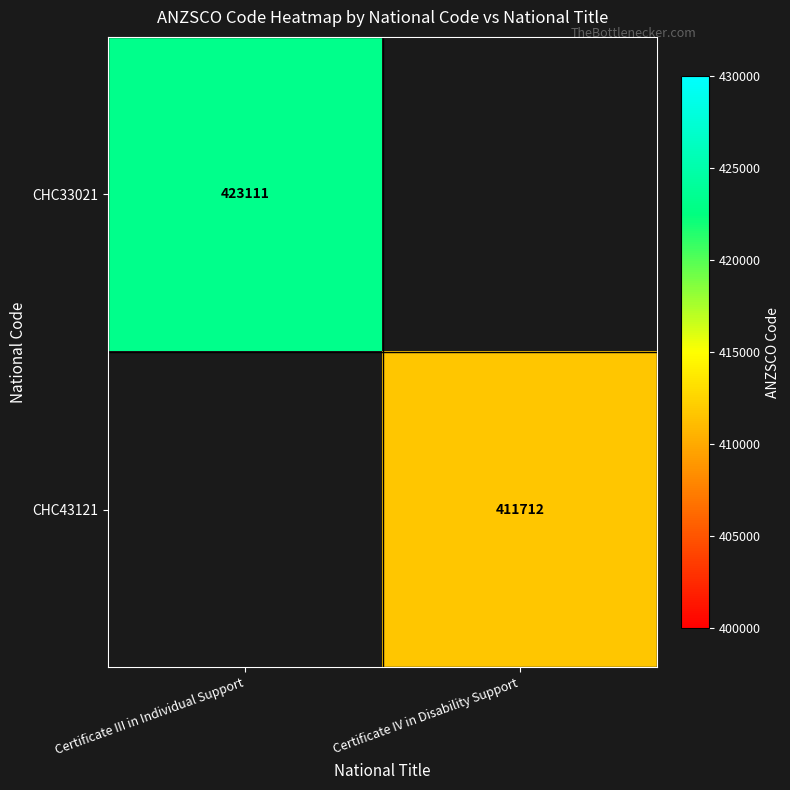

Count the number of data series in this chart.

2